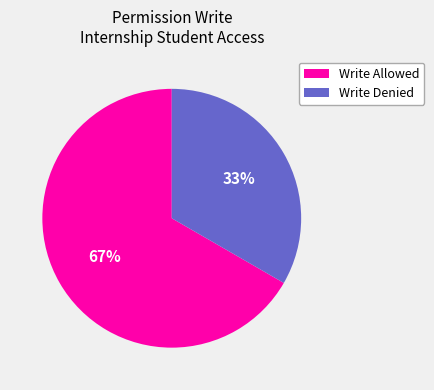

Is the sum of Write Allowed and Write Denied greater than half?

Yes